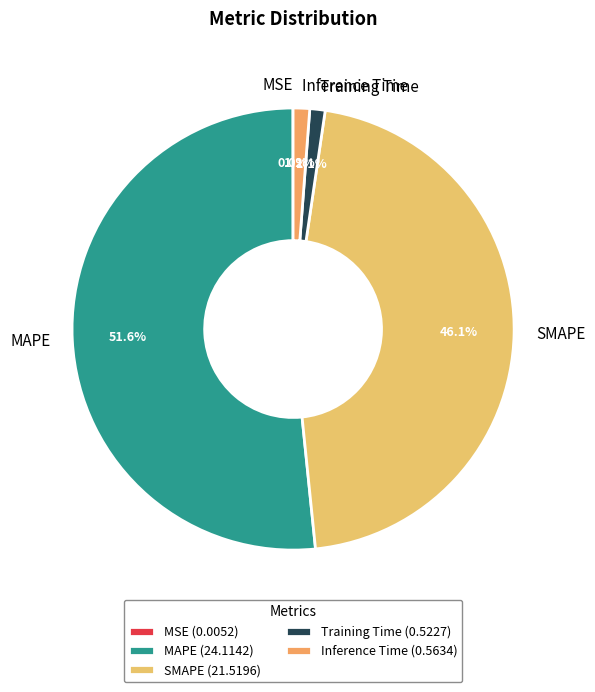

What percentage is the Training Time slice, to the nearest percent?

1%